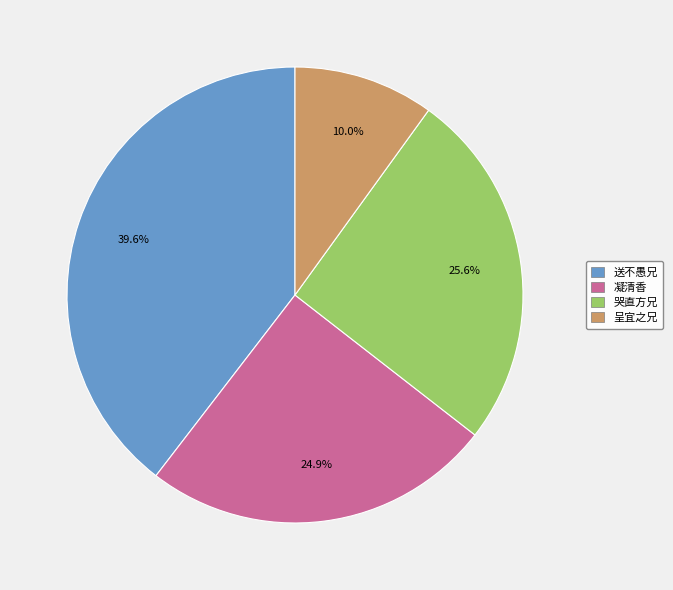

Between 凝清香 and 送不愚兄, which is larger?

送不愚兄